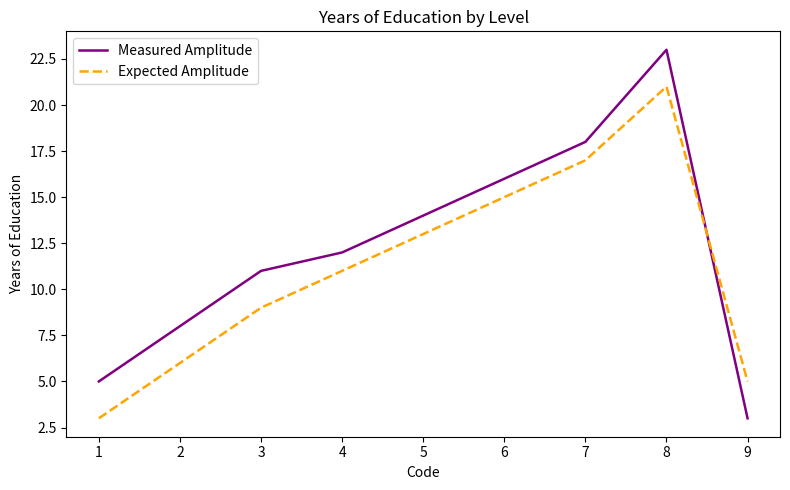

True or false: Measured Amplitude and Expected Amplitude cross at least once.

True